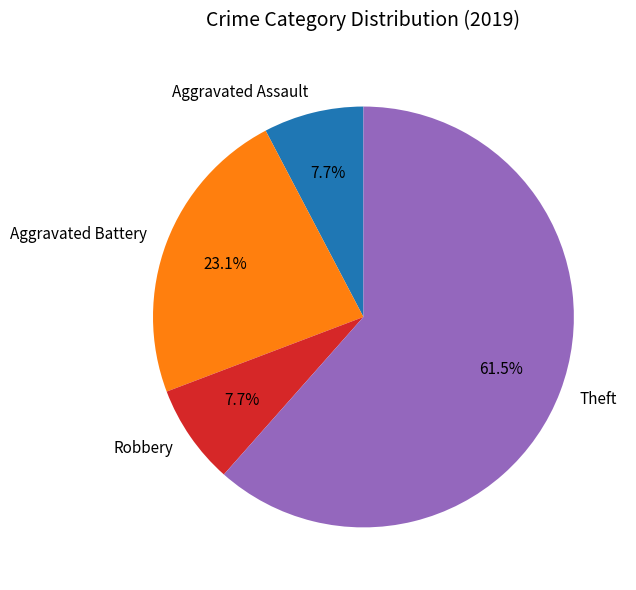

The Robbery slice represents 13% of the pie. True or false?

False